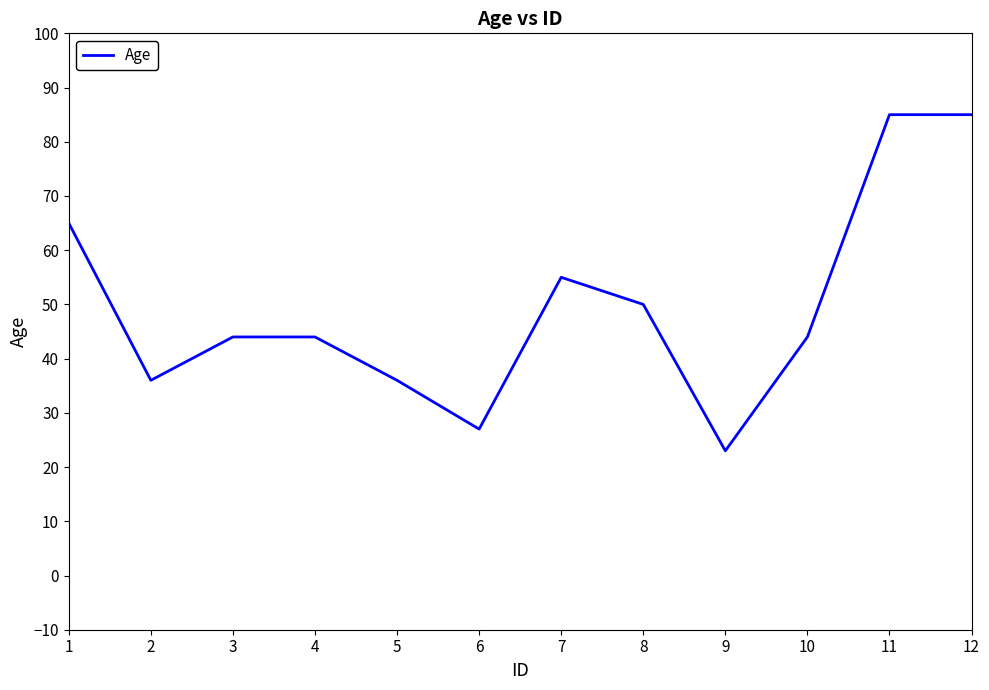

How many lines are shown in the chart?

1